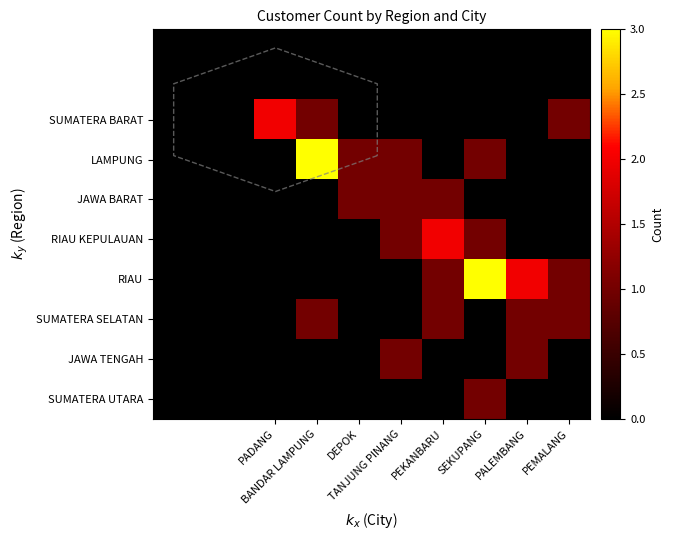

What is the spread (max minus min) of values at PALEMBANG?

2